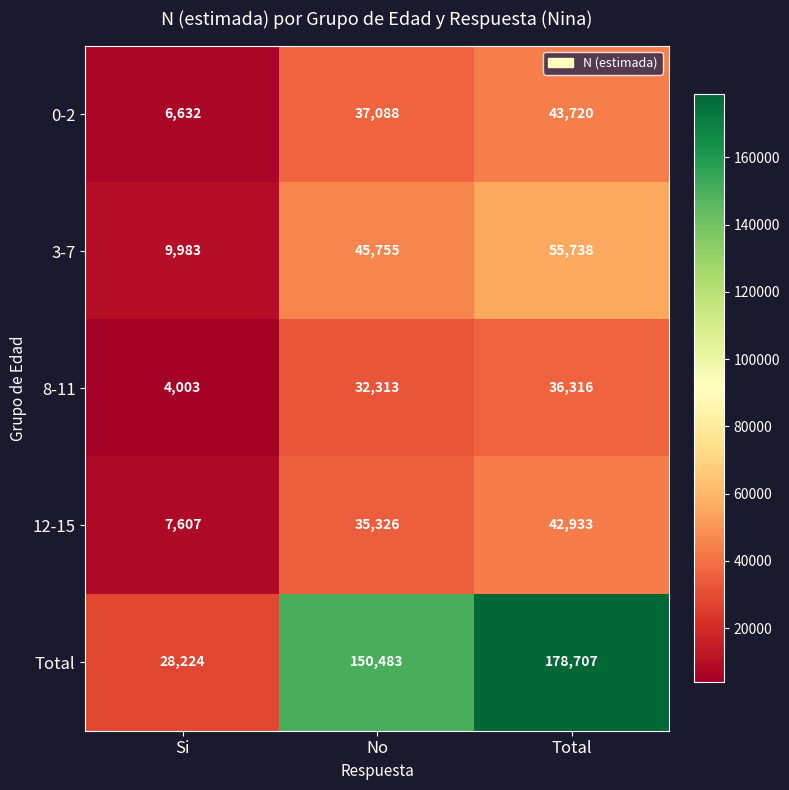

At which label does Total reach its minimum?

Si